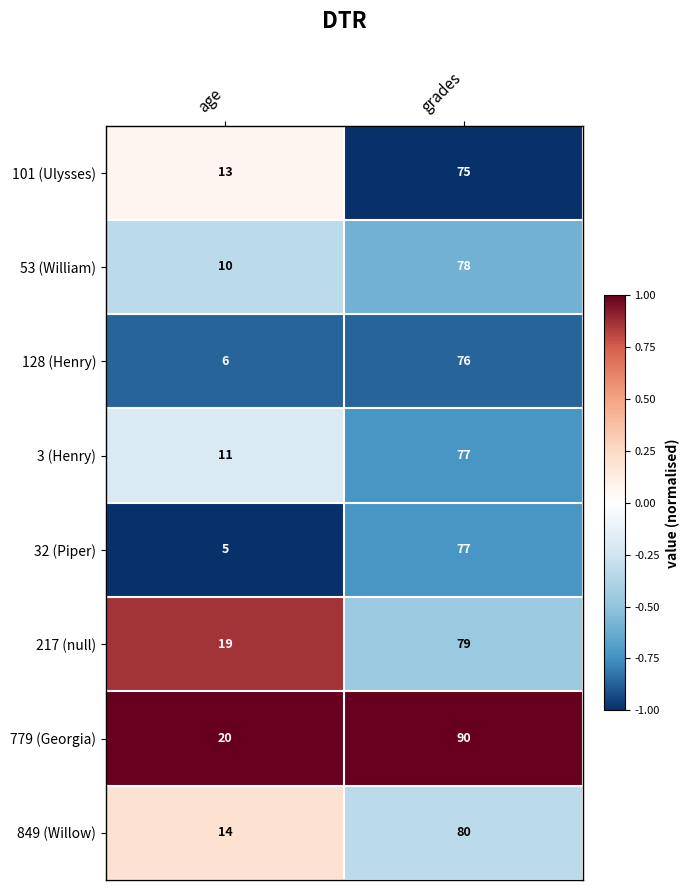

Which label corresponds to the smallest value in the chart?

age